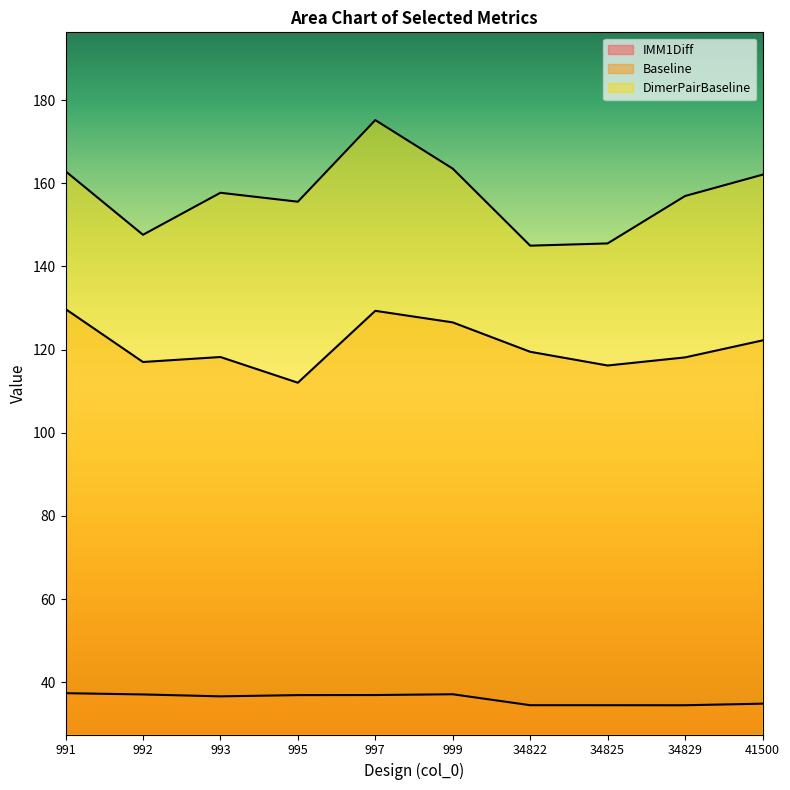

List the labels in order of DimerPairBaseline value, smallest first.

34822, 34825, 992, 995, 34829, 993, 41500, 991, 999, 997